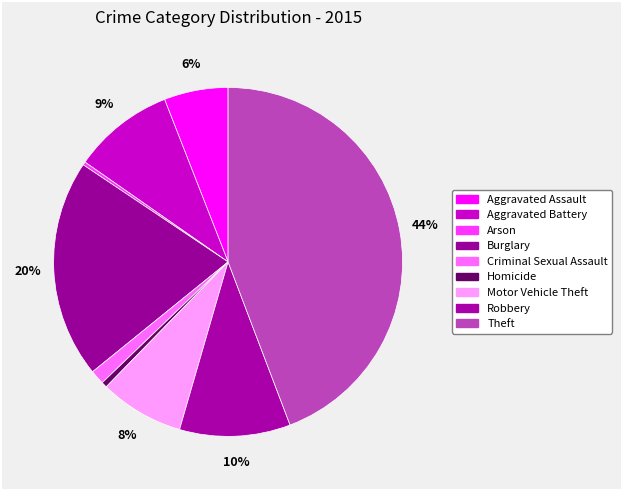

To the nearest percent, what is the combined percentage of Motor Vehicle Theft and Theft?

52%